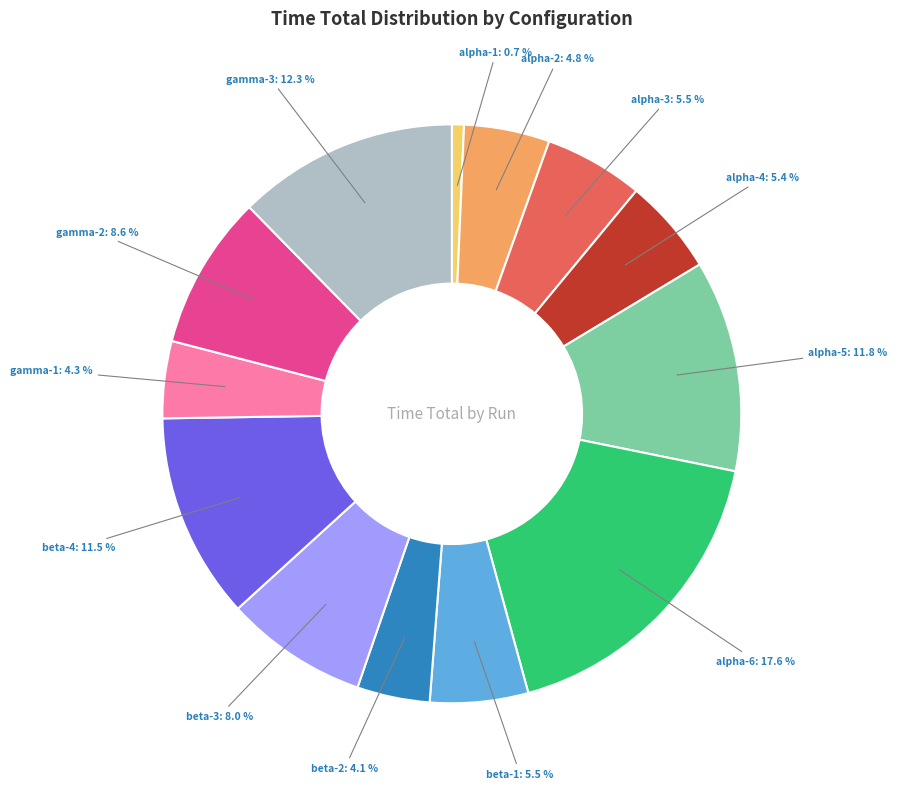

How many segments does this pie chart have?

13